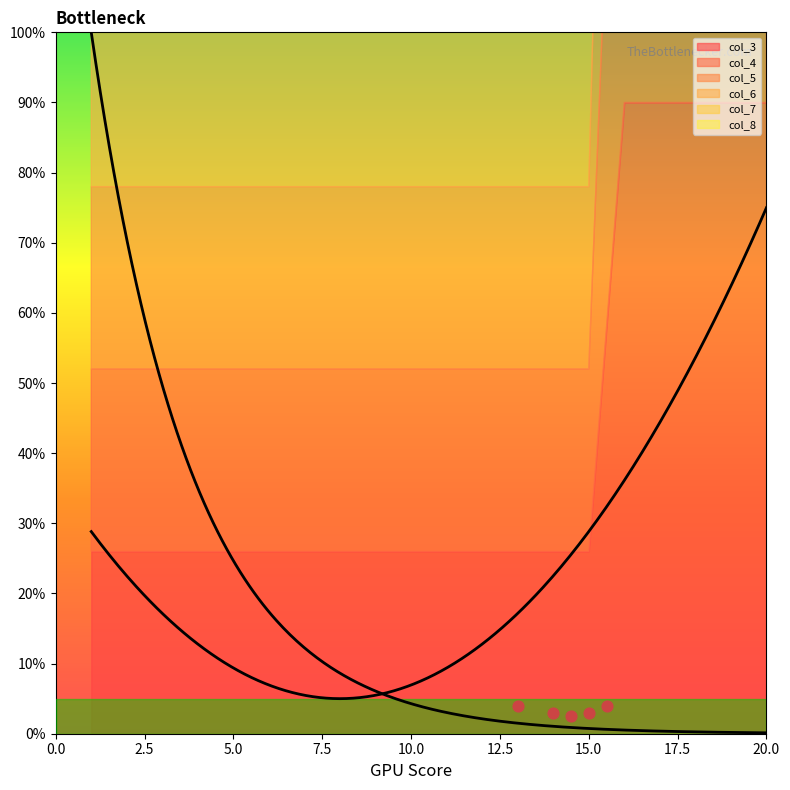

Which series has the largest total across all categories?

col_3